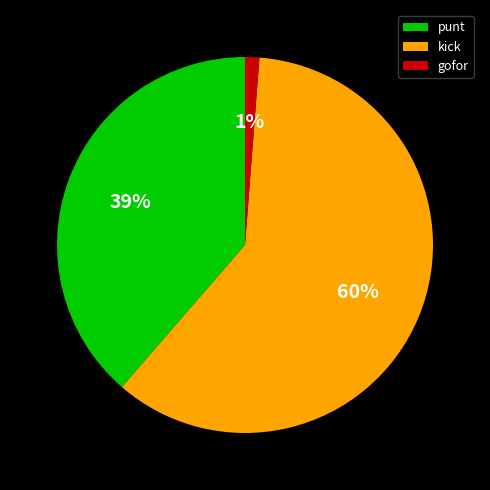

Count the number of slices in the pie.

3